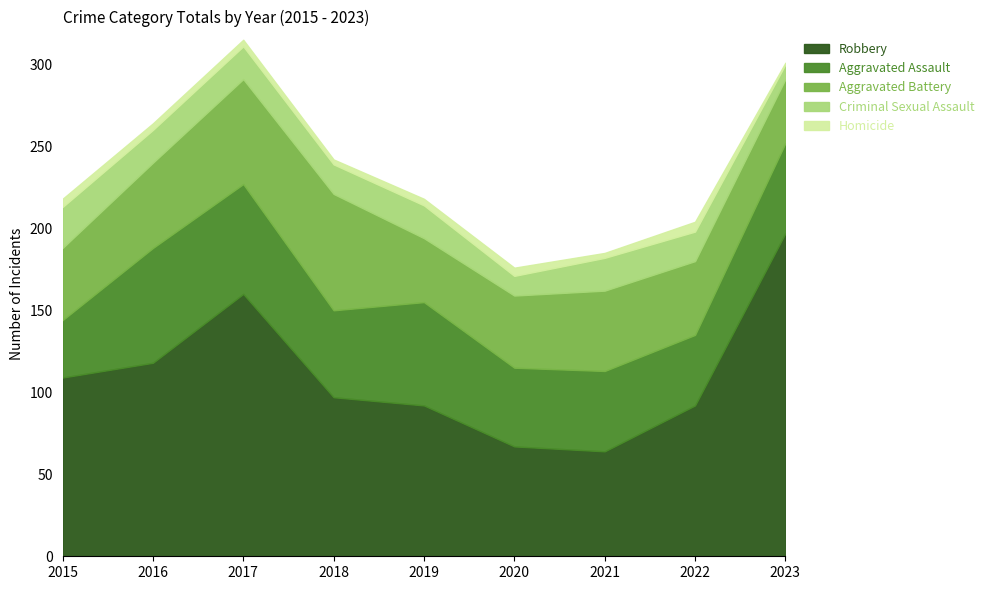

In Homicide, how many points are higher than both neighbors (excluding endpoints)?

2